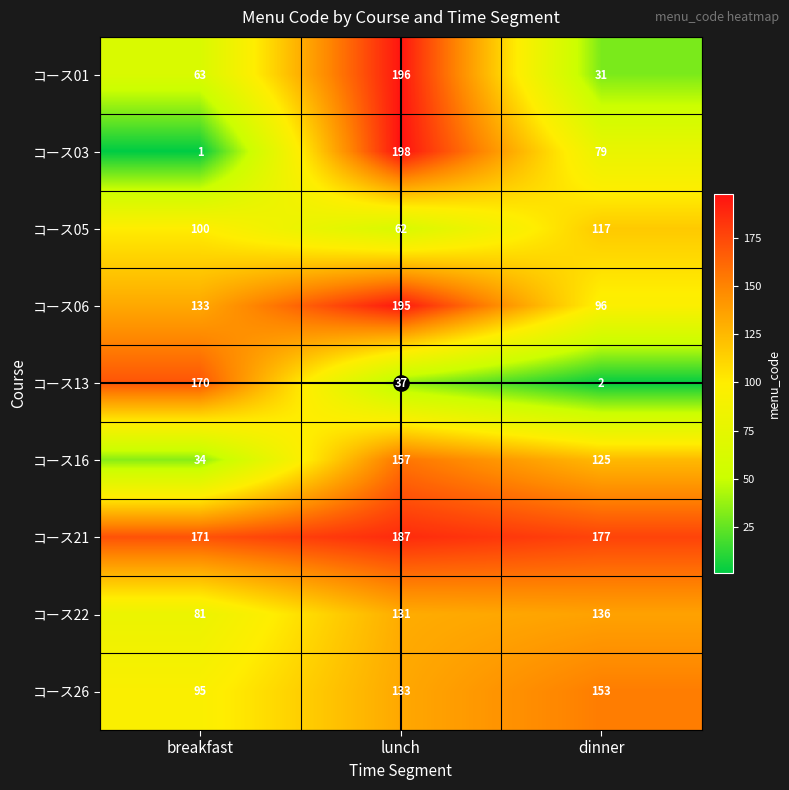

At how many categories does at least one series exceed 33?

3